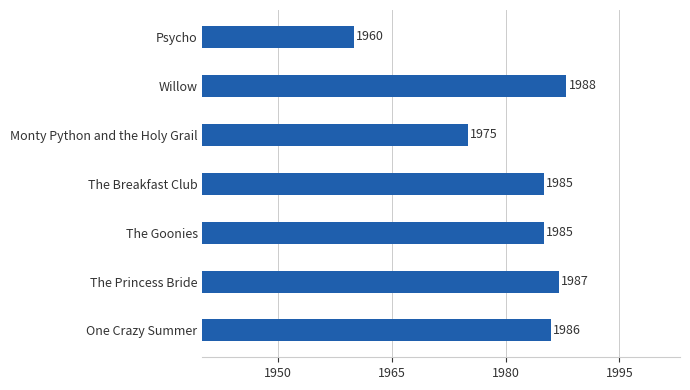

What is the difference between the maximum and second lowest values?

13